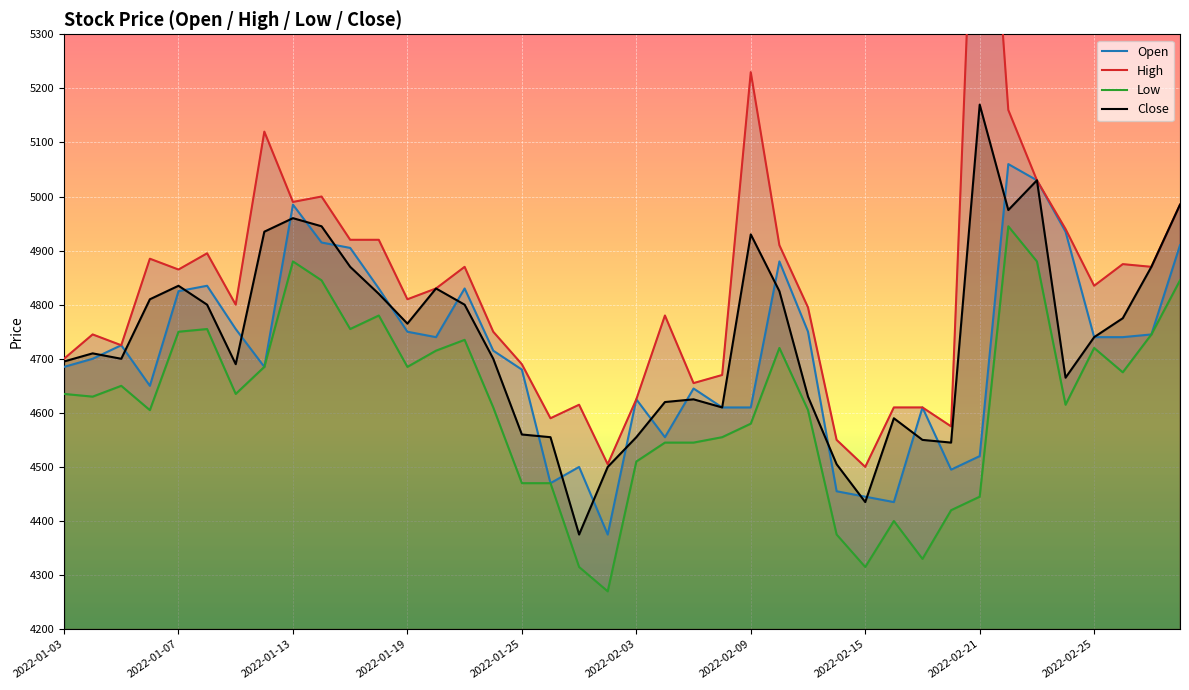

True or false: Open has a value of 7314 at 2022-02-25.

False